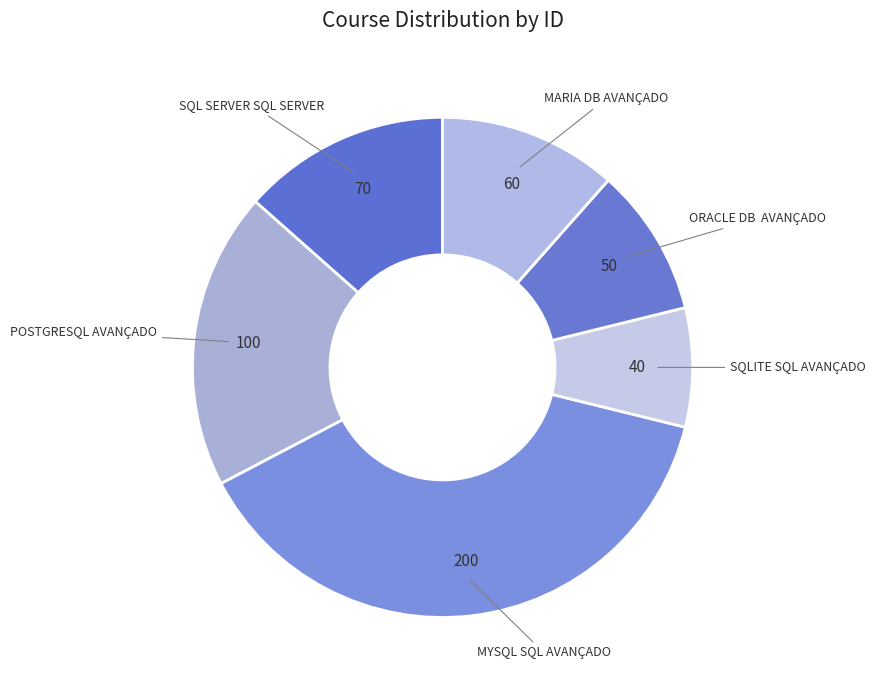

Rank the categories by value from lowest to highest.

SQLITE SQL AVANÇADO, ORACLE DB AVANÇADO, MARIA DB AVANÇADO, SQL SERVER SQL SERVER, POSTGRESQL AVANÇADO, MYSQL SQL AVANÇADO